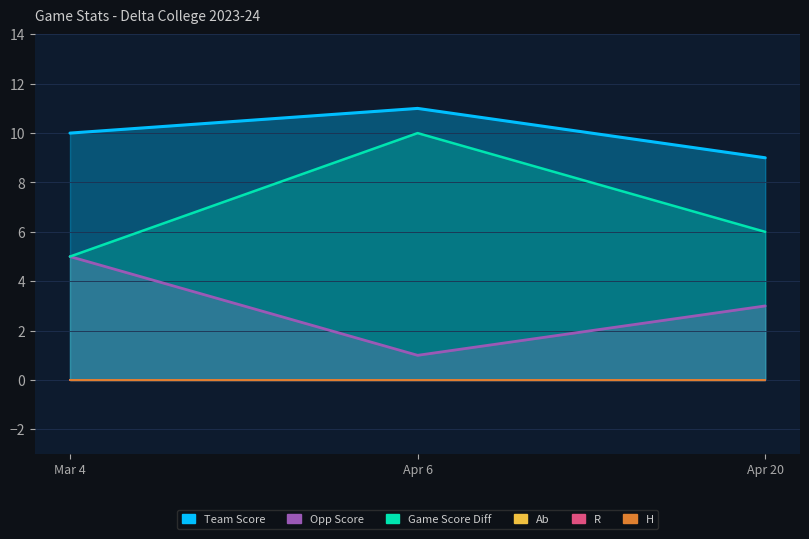

At which label does opp_score reach its peak?

Mar 4